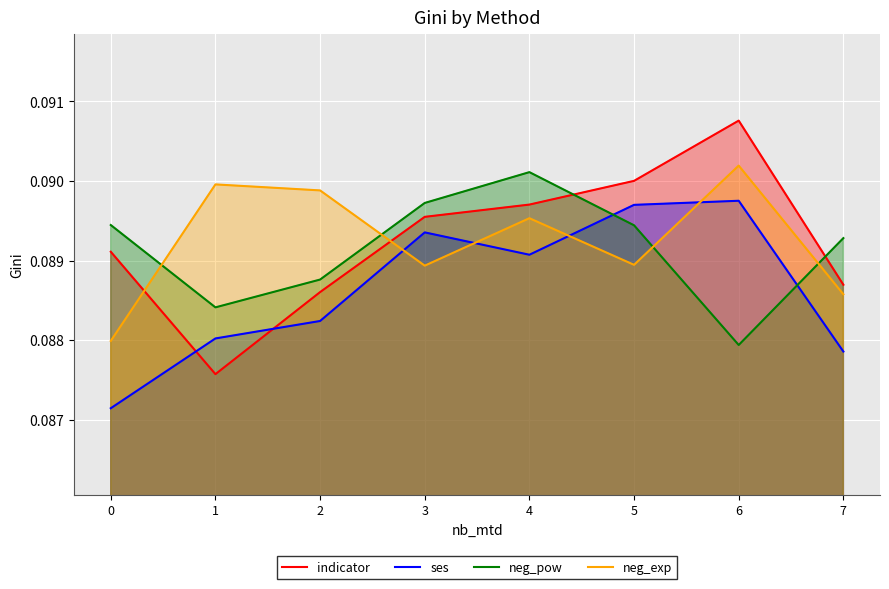

How many neg_exp values are between 0 and 1?

8